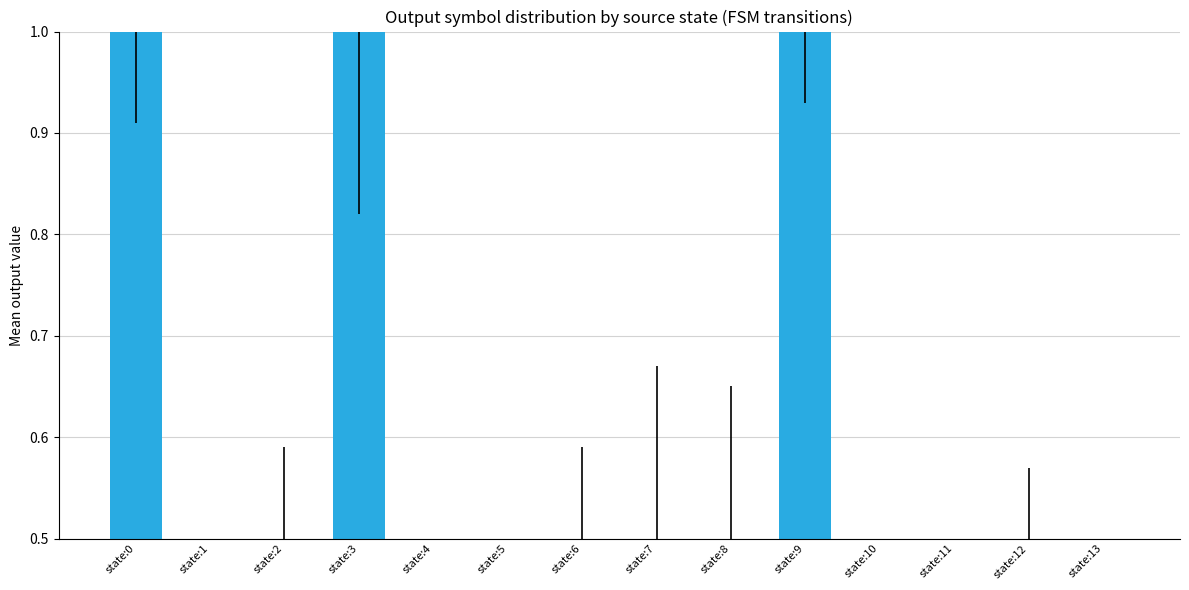

Reading left to right, transcribe all the data shown in this chart.

1.0	0.0	0.5	1.0	0.0	0.0	0.5	0.5	0.5	1.0	0.0	0.0	0.5	0.0